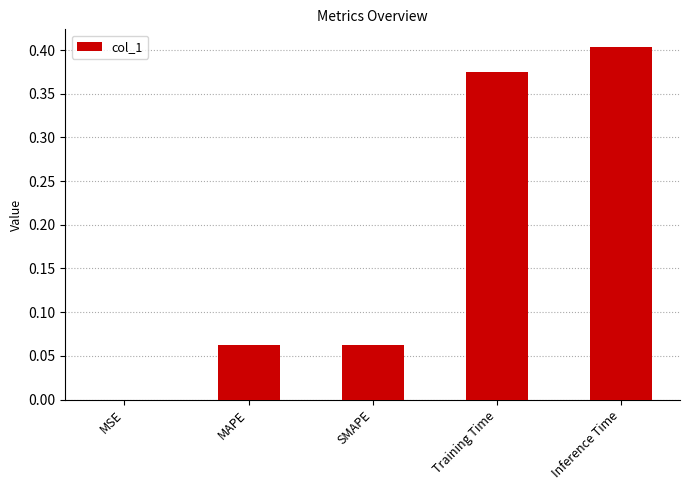

What is the sum of all values?

0.9